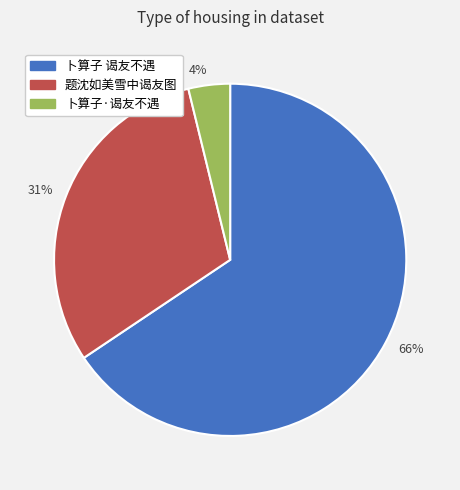

Approximately how many times larger is the value at 66% compared to 31%?

2.1